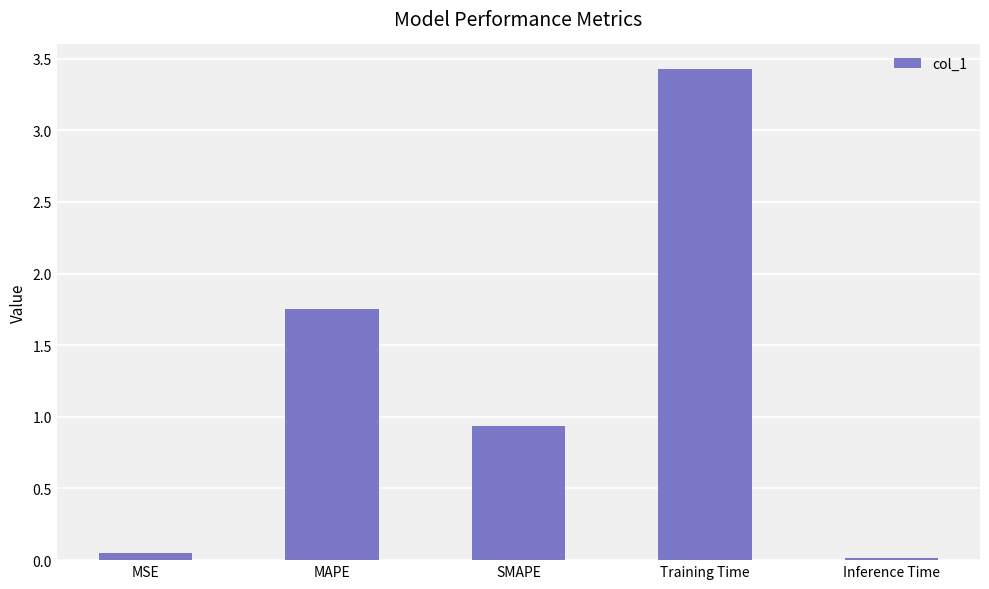

What is the label of the 4th bar from the left?

Training Time